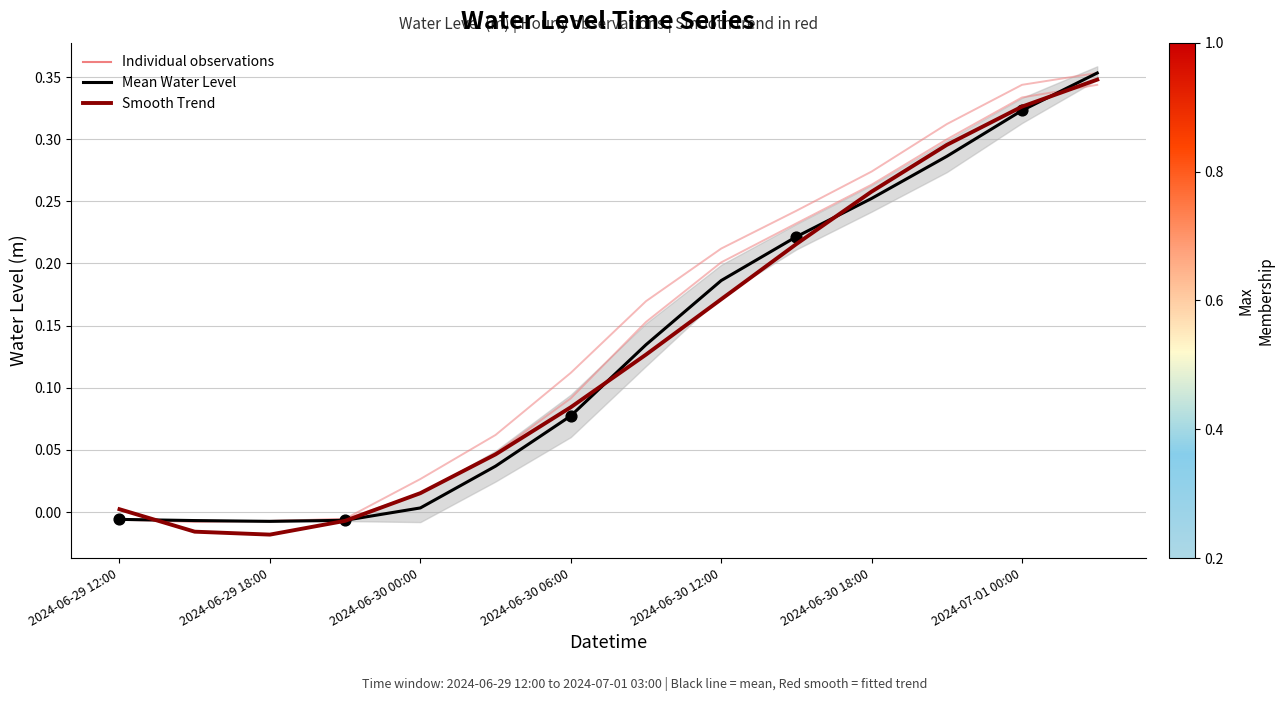

Which series has the largest Y range (max minus min)?

Smooth Trend